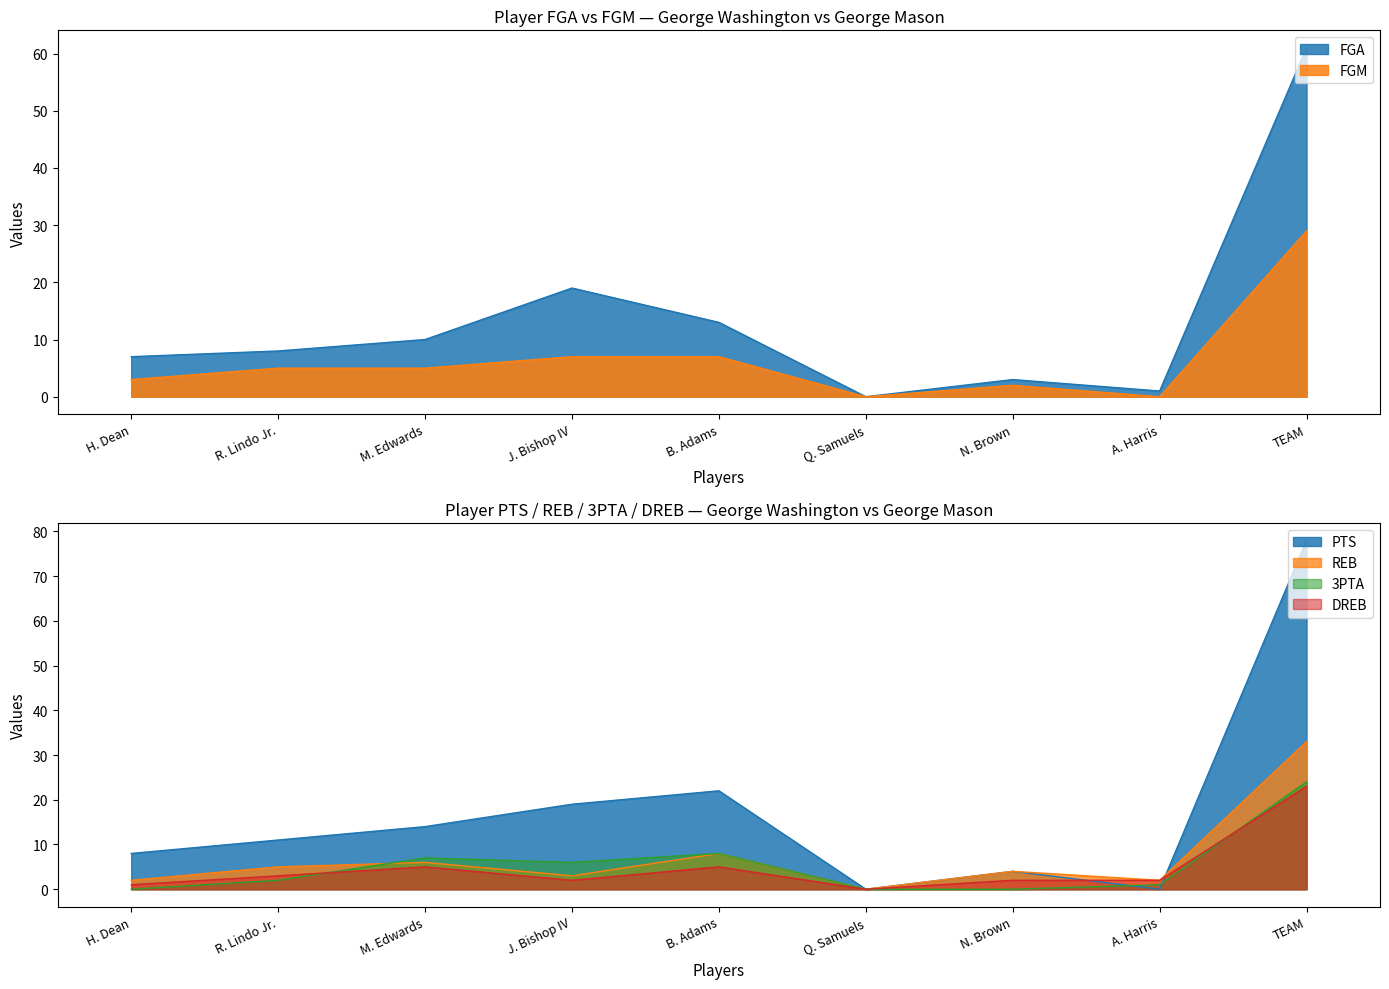

What is the label of the 4th point from the left?

J. Bishop IV